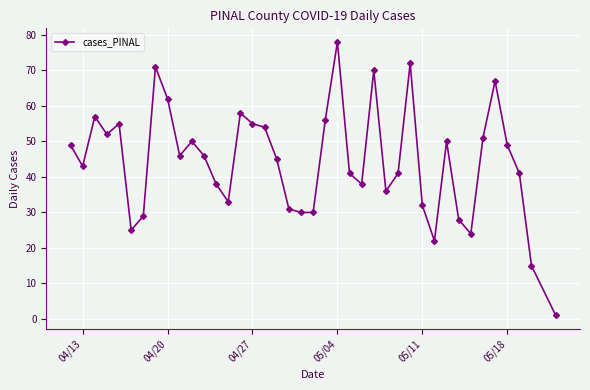

What is the difference between the second highest and second lowest values?

57